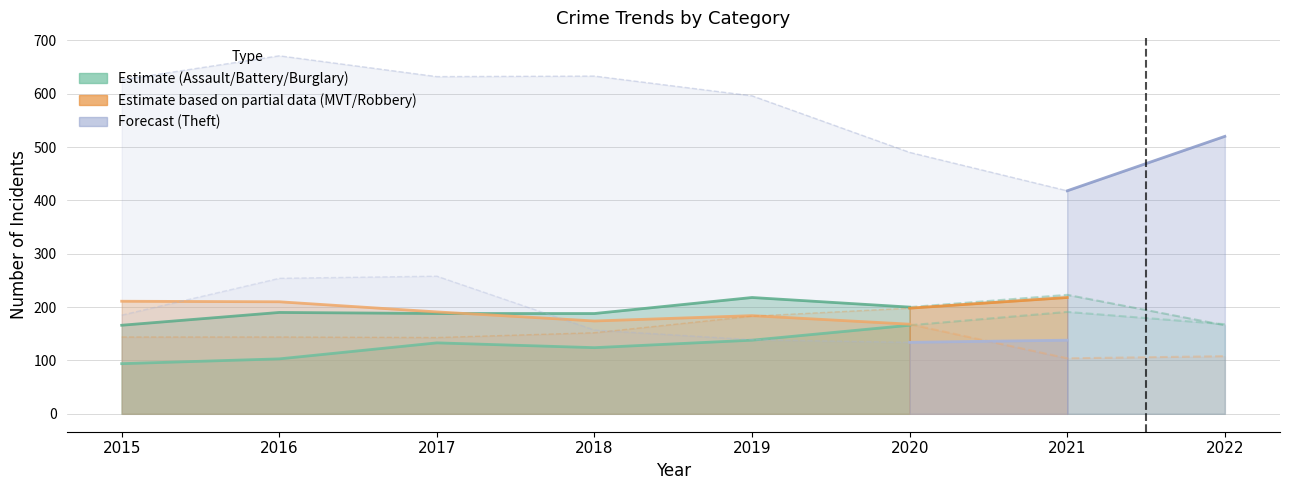

In Aggravated Battery, how many points are lower than both neighbors (excluding endpoints)?

1